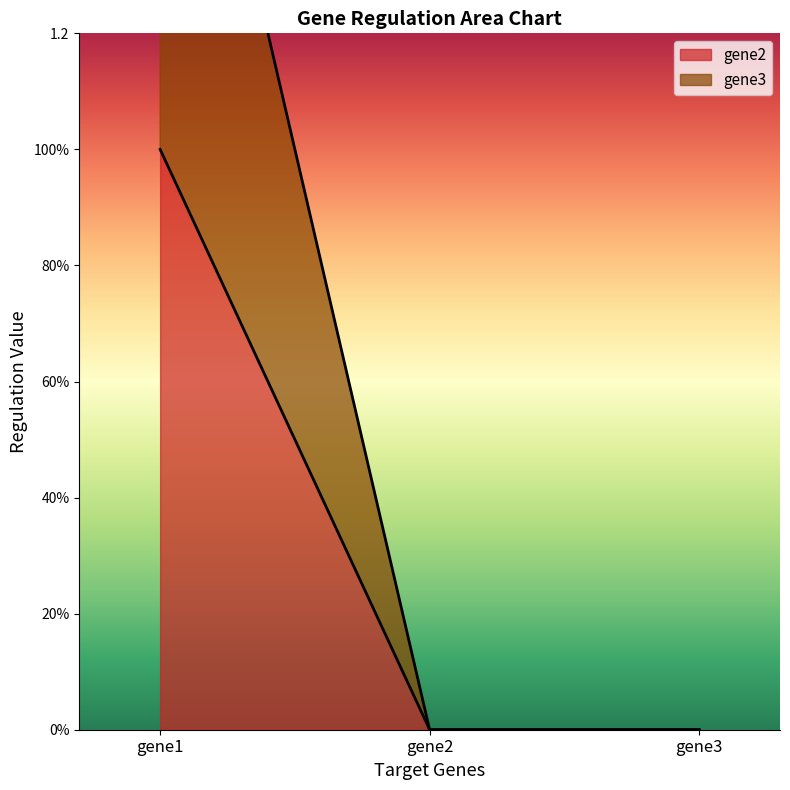

At which category is the sum across all series the highest?

gene1